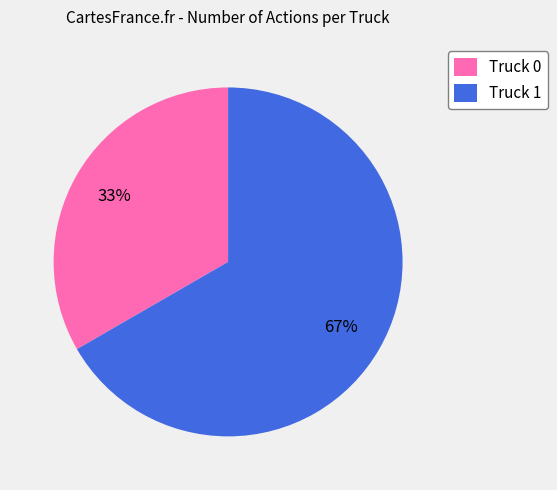

To the nearest percent, what percentage of the pie is Truck 1?

67%